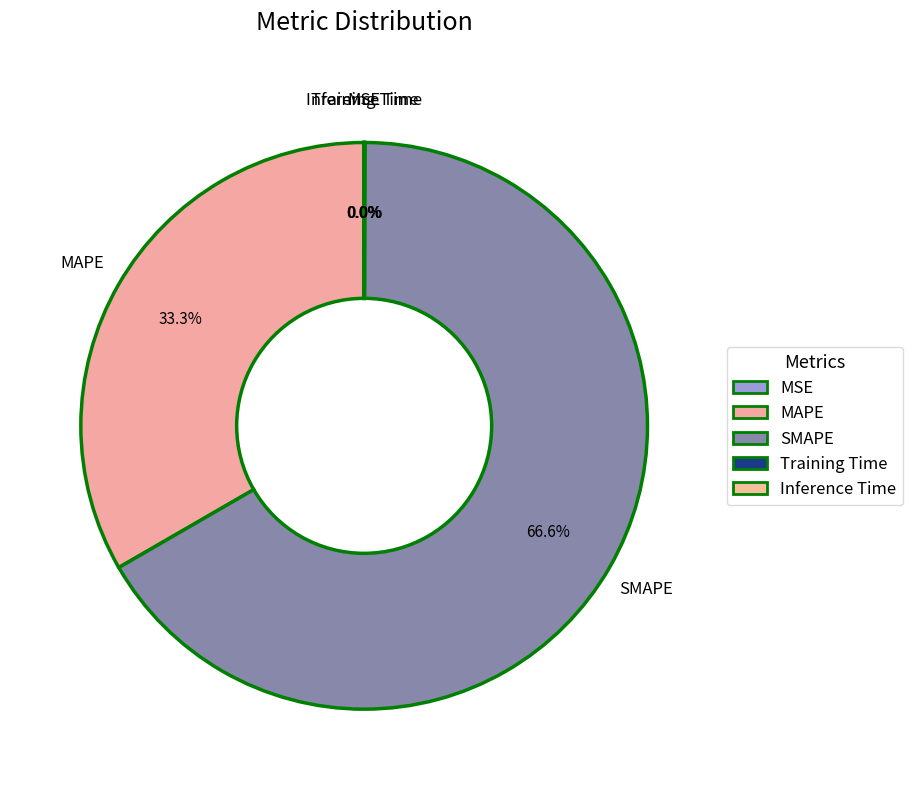

Is there a majority slice in this chart?

Yes